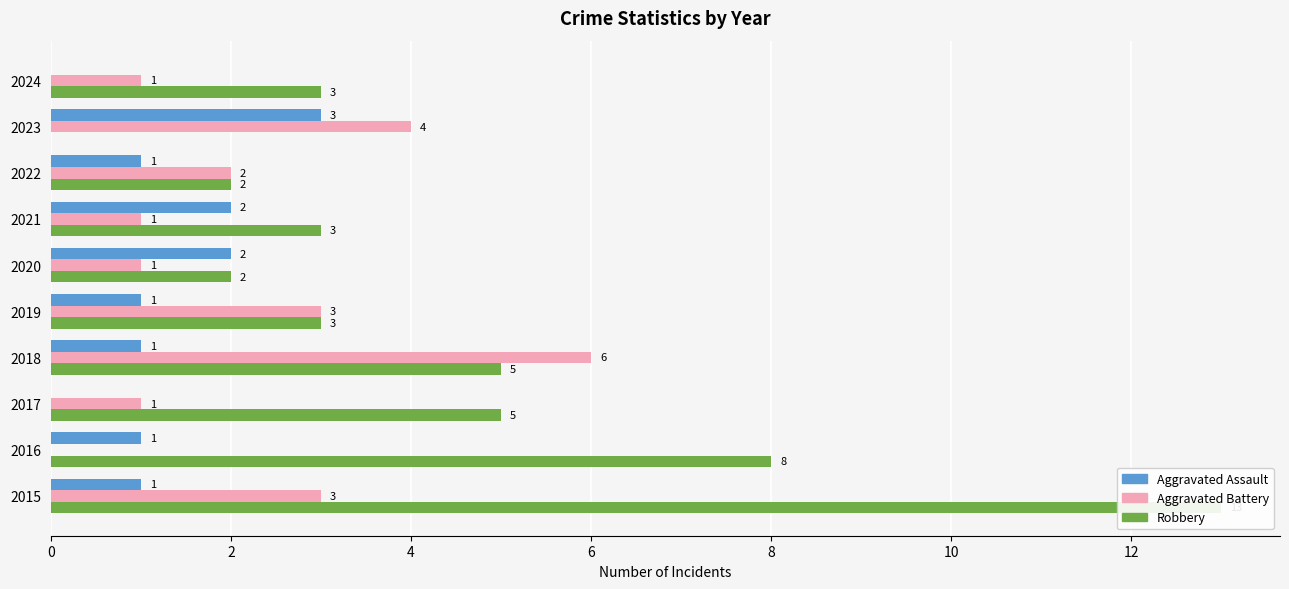

Which series has the largest range (max minus min)?

Robbery